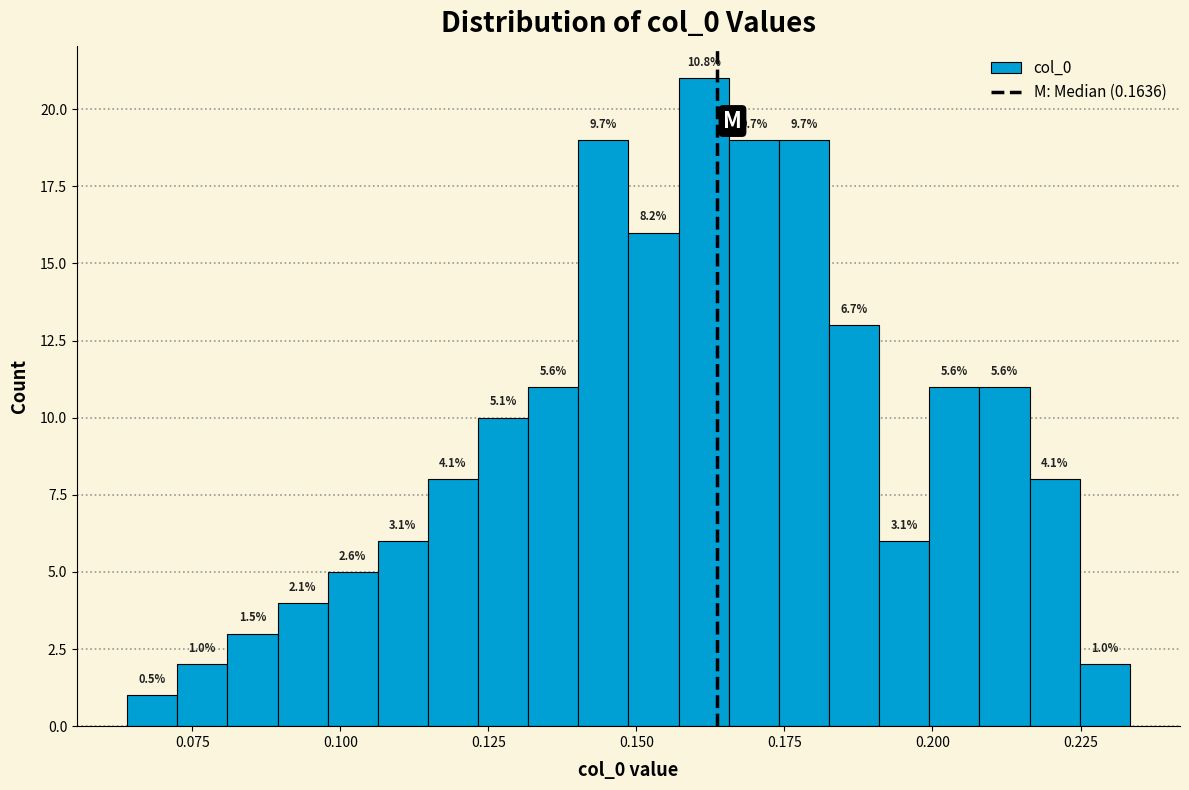

Read against the x-axis, roughly where is the centre of the tallest bar?

0.160